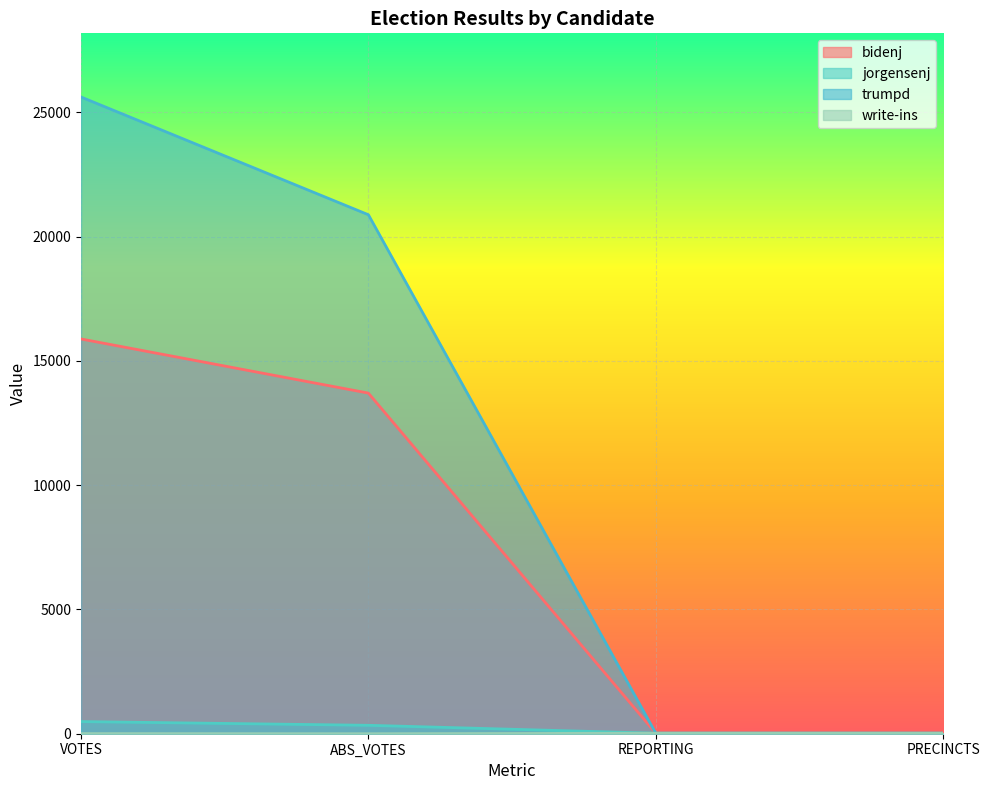

True or false: jorgensenj has a value of 6 at REPORTING.

False